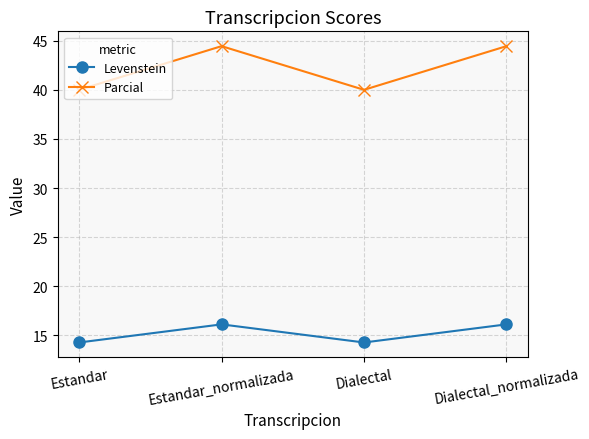

Is it true that Parcial equals 40.0 at Estandar?

True